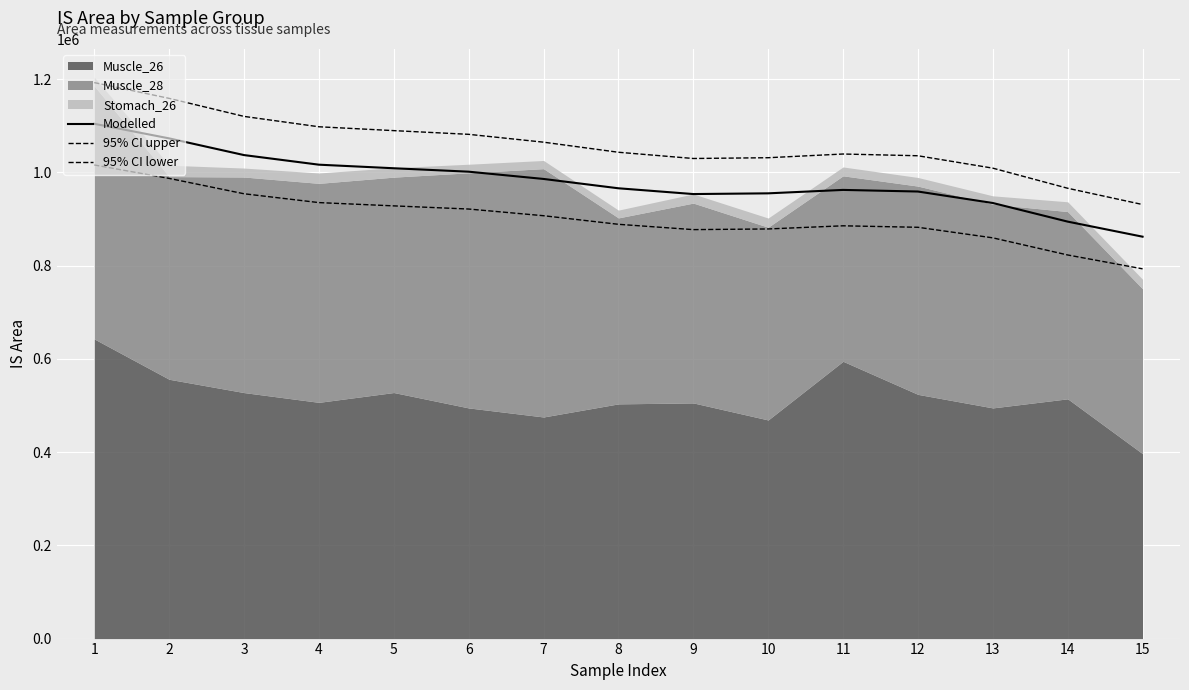

Reading right to left, what are all the values shown in this chart?

Modelled: 862040.9	894352.3	934295.3	958908.2	962365.7	955015.2	953473.8	965865.9	985882.5	1001469.3	1008824.7	1016482.9	1037083.7	1072899.4	1104215.3
95% CI upper: 931004.1	965900.5	1009038.9	1035620.8	1039355.0	1031416.5	1029751.7	1043135.1	1064753.1	1081586.9	1089530.7	1097801.5	1120050.4	1158731.4	1192552.5
95% CI lower: 793077.6	822804.1	859551.6	882195.5	885376.5	878614.0	877195.9	888596.6	907011.9	921351.8	928118.7	935164.2	954117.0	987067.5	1015878.0